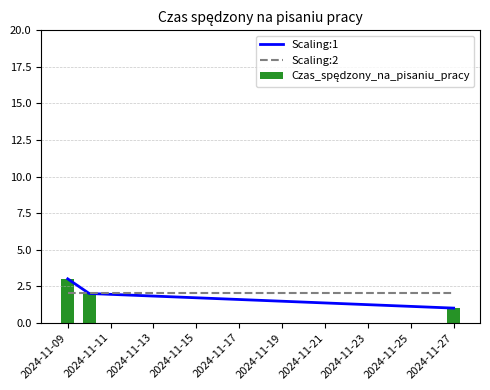

How many groups of bars are there?

3